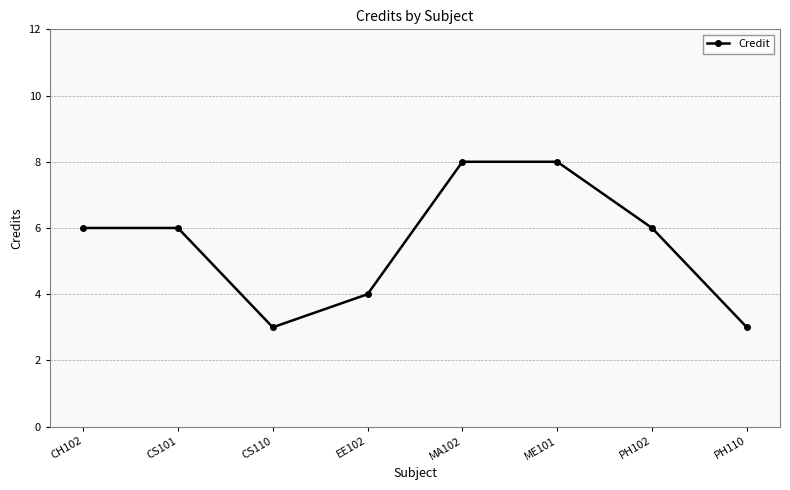

How many series are shown in this chart?

1